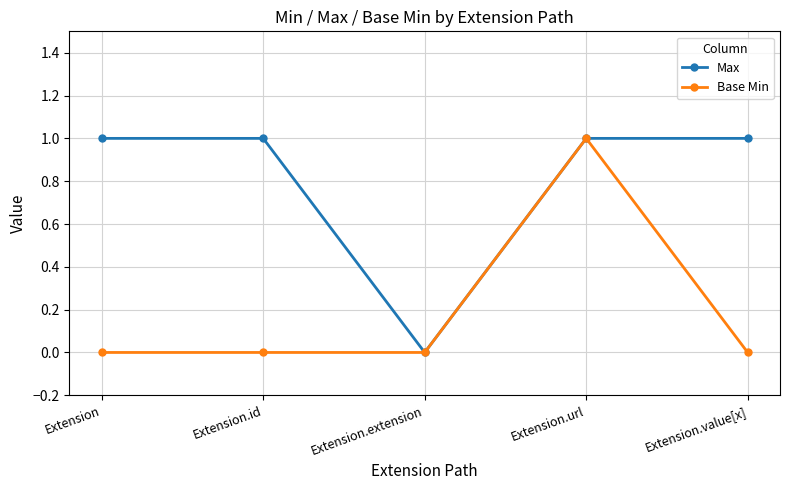

What is the maximum value for Base Min?

1